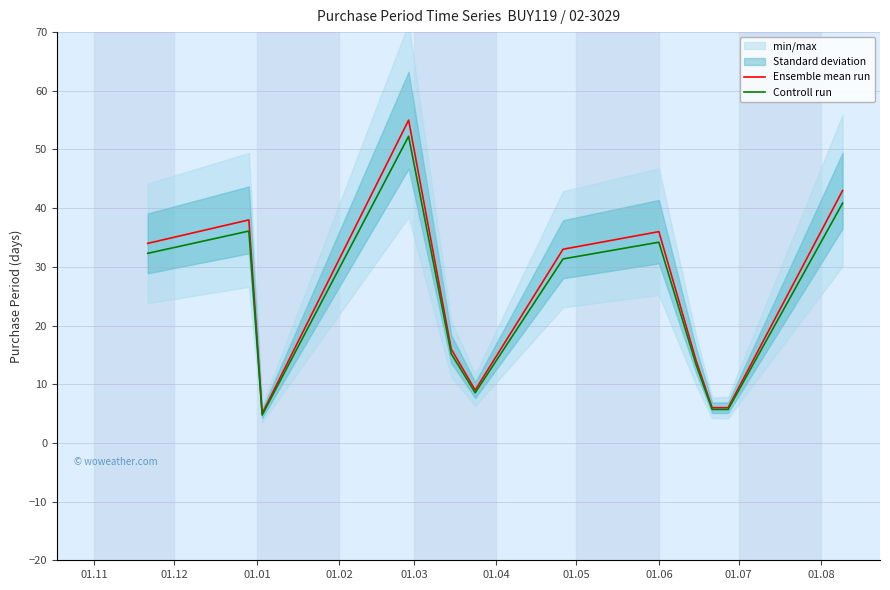

Rank the series by their average value, from lowest to highest.

Controll run, Ensemble mean run